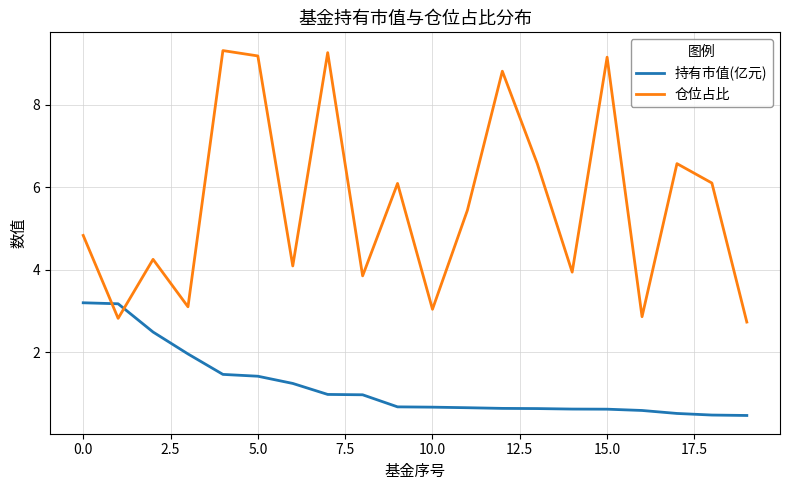

Rank the series by their average value, from highest to lowest.

仓位占比, 持有市值(亿元)